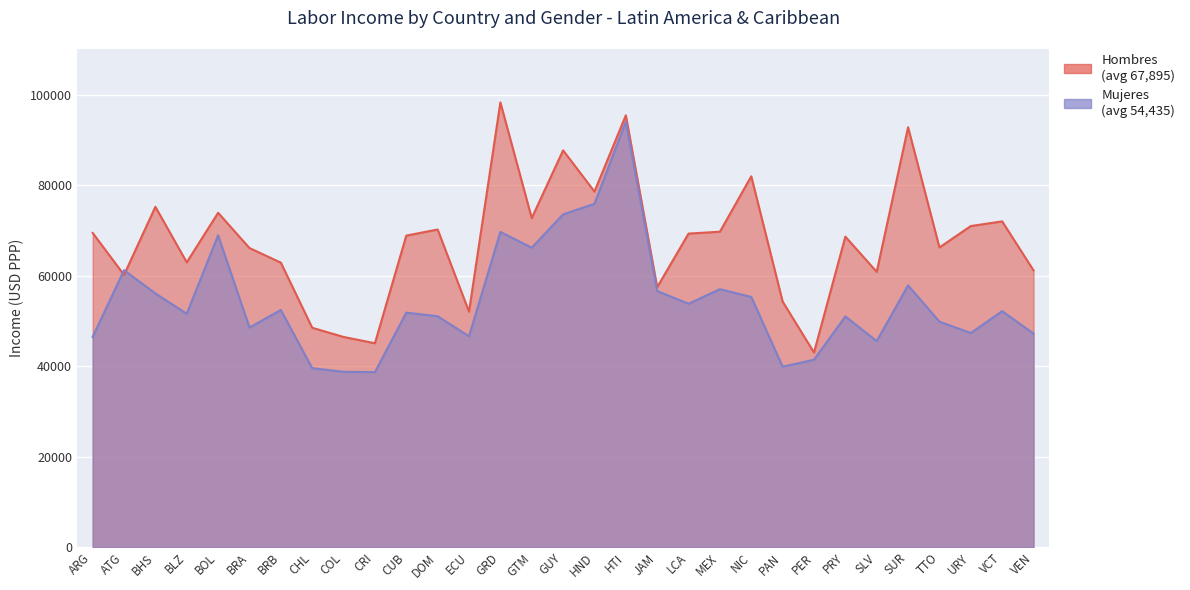

Reading right to left, transcribe all the data shown in this chart.

Hombres: VEN=61226.6	VCT=72063.1	URY=71030.9	TTO=66294.7	SUR=92882.3	SLV=60891.1	PRY=68690.7	PER=43055.7	PAN=54333.3	NIC=82033.6	MEX=69774.9	LCA=69362.5	JAM=57507.3	HTI=95509.3	HND=78658.2	GUY=87772.5	GTM=72786.1	GRD=98380.9	ECU=52102.8	DOM=70265.4	CUB=68913.9	CRI=45111.3	COL=46500.7	CHL=48533.2	BRB=62937.4	BRA=66161.7	BOL=73961.9	BLZ=62999.9	BHS=75287.9	ATG=60227.4	ARG=69507.4
Mujeres: VEN=47242.2	VCT=52213.6	URY=47367.8	TTO=49882.1	SUR=57909.3	SLV=45576.2	PRY=51041.4	PER=41454.6	PAN=39937.3	NIC=55357.8	MEX=57065.9	LCA=53850.8	JAM=56654.5	HTI=94114.9	HND=75952.4	GUY=73609.0	GTM=66236.8	GRD=69731.8	ECU=46648.4	DOM=51080.5	CUB=51873.4	CRI=38721.7	COL=38794.1	CHL=39601.7	BRB=52468.8	BRA=48584.1	BOL=68989.9	BLZ=51630.3	BHS=56129.3	ATG=61268.5	ARG=46508.2